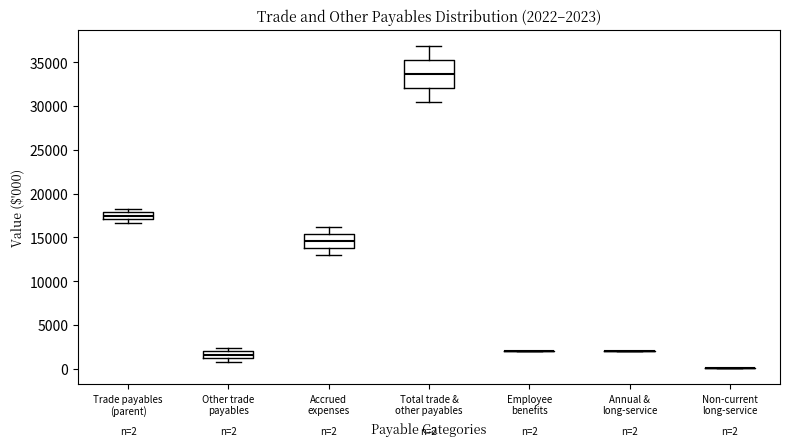

Which box is the tallest, from its lower edge to its upper edge?

Total trade & other payables